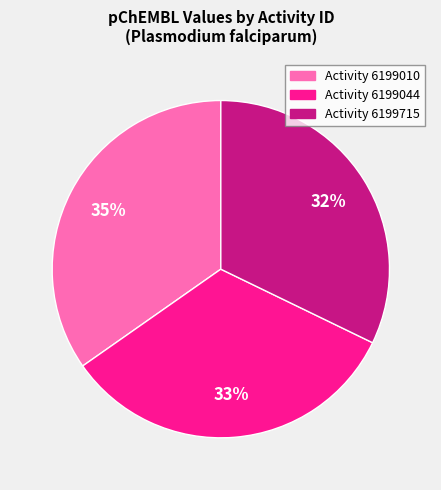

To the nearest percent, what is the average slice percentage?

33%